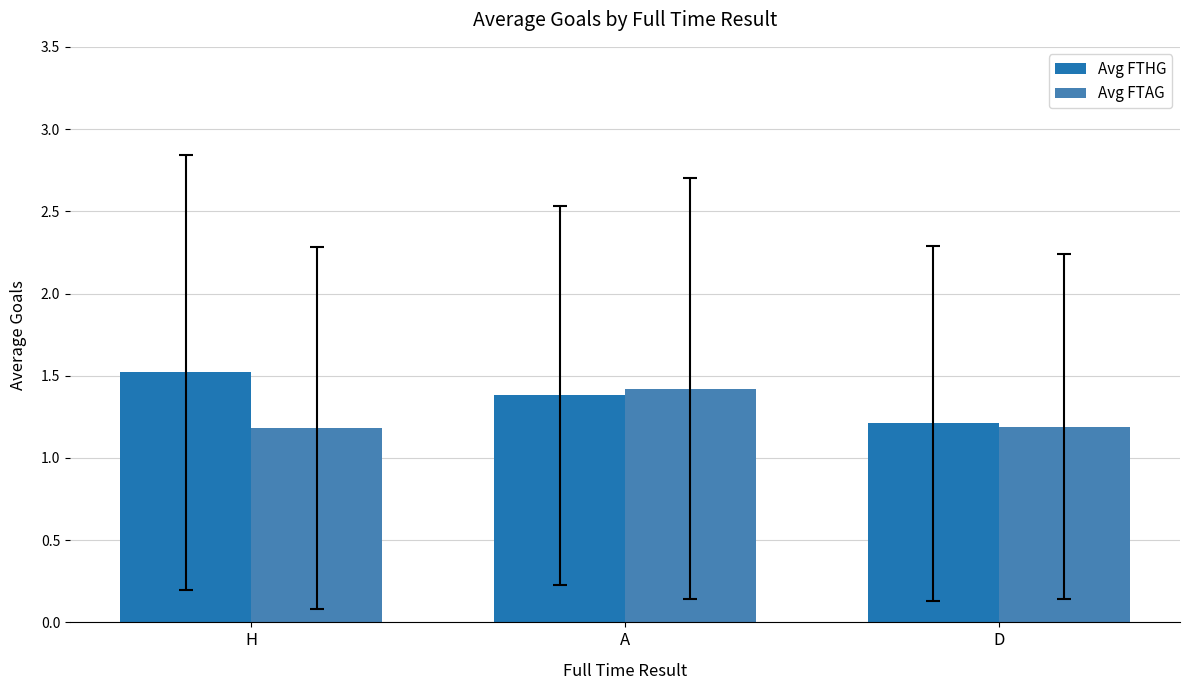

Reading right to left, what are all the values shown in this chart?

Avg FTHG: D=1.2	A=1.4	H=1.5
Avg FTAG: D=1.2	A=1.4	H=1.2